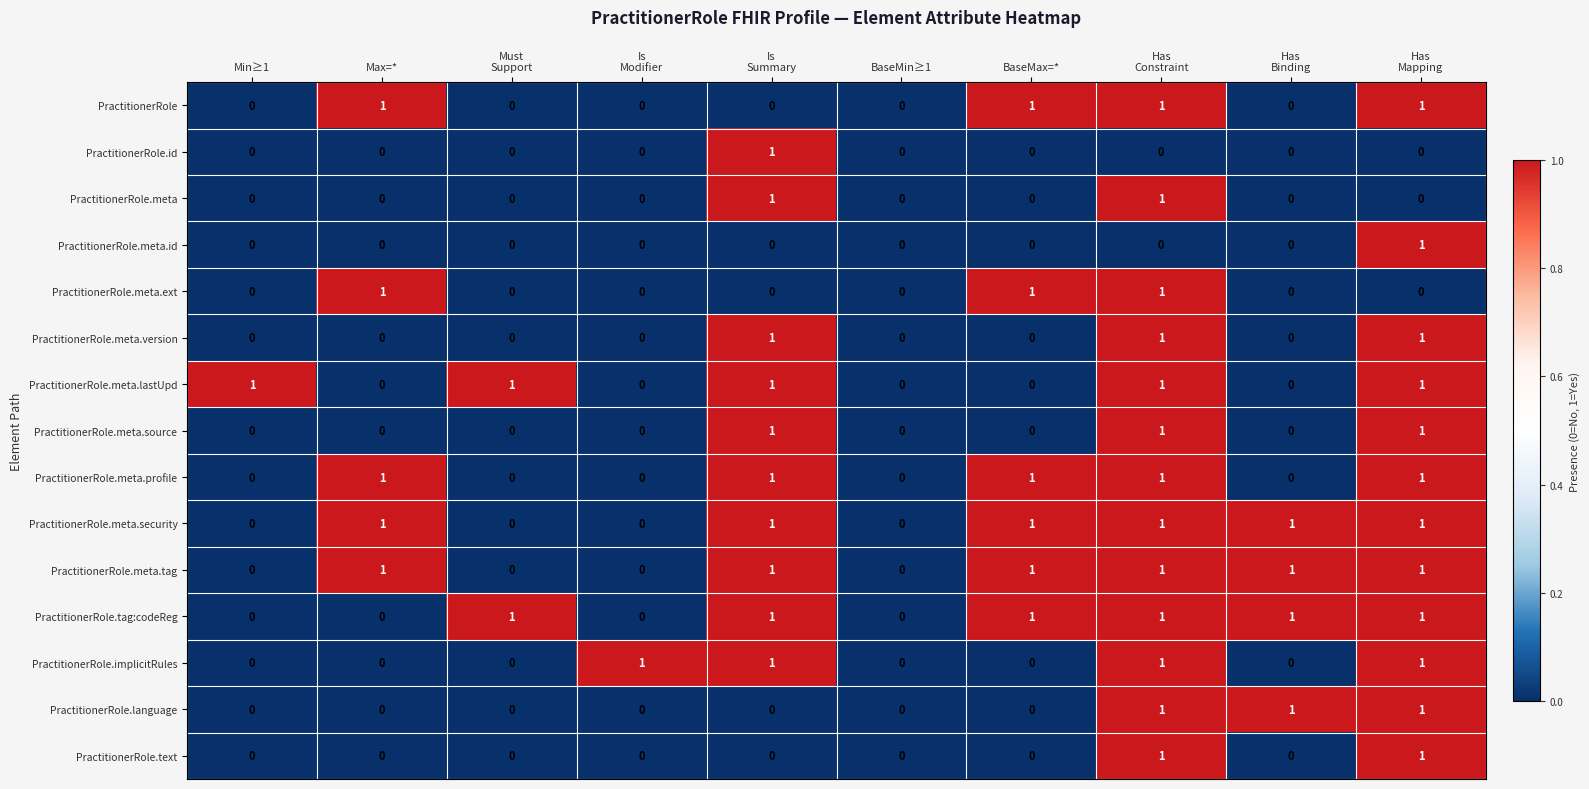

What is the sum of all PractitionerRole.meta.lastUpd values?

5